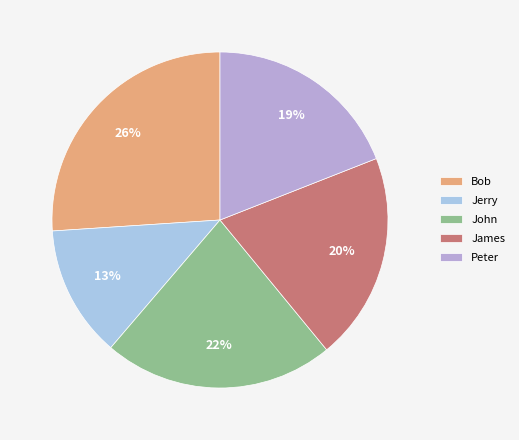

To the nearest percent, what is the average slice percentage?

20%